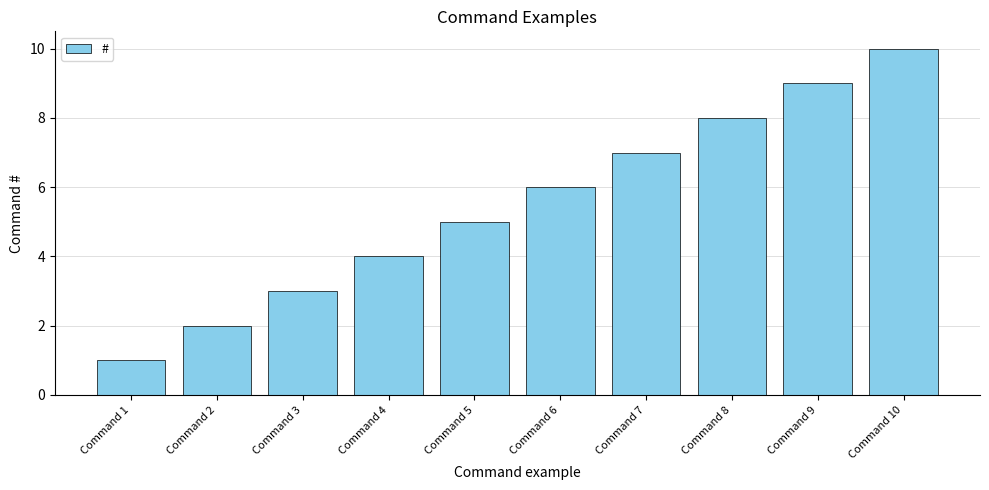

What is the average value?

6